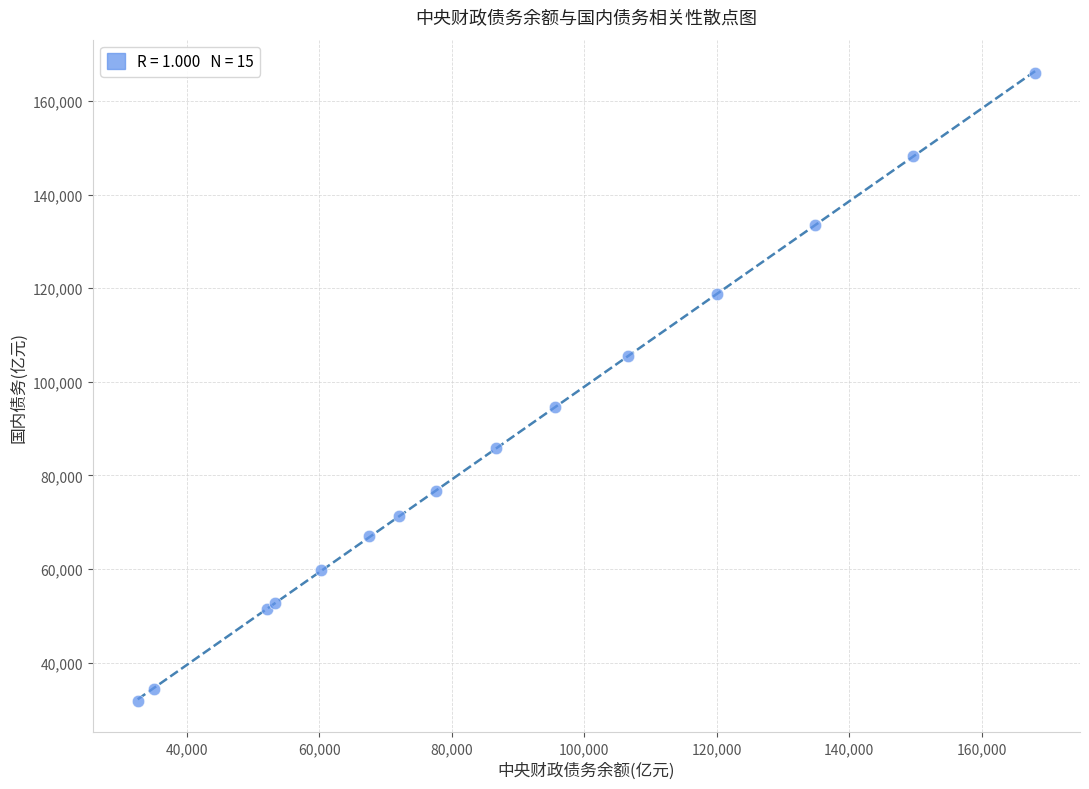

What Y value in the scatter plot is closest to 98940?

94676.3